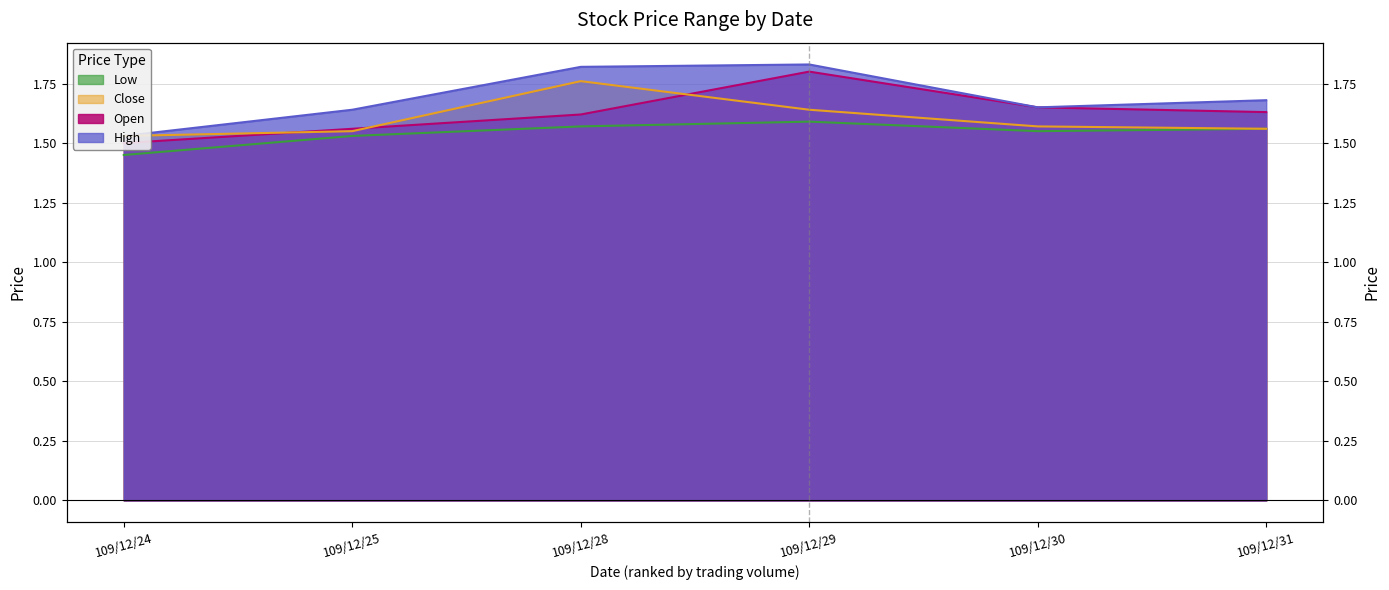

Which series has the largest total across all categories?

High